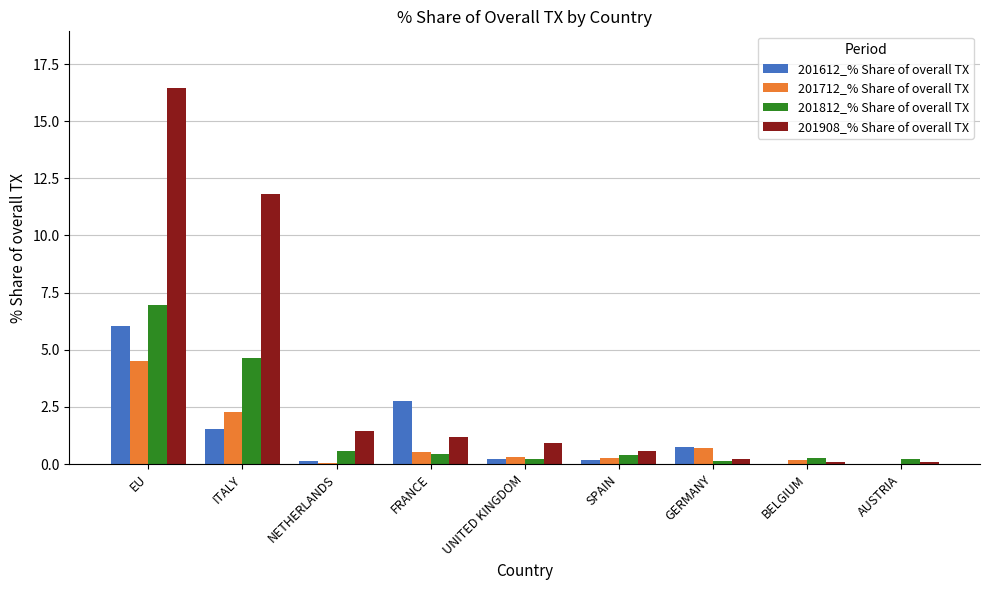

Does the chart contain stacked bars?

No